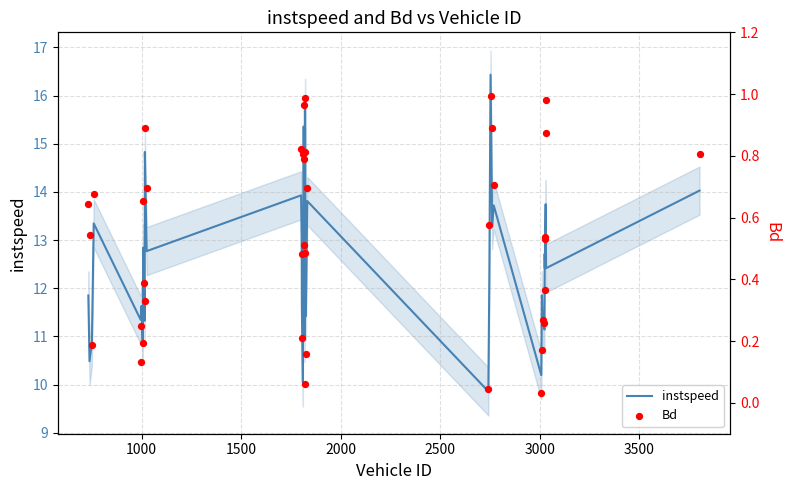

Is the value of Bd at 9 greater than the value of instspeed at 1000?

No